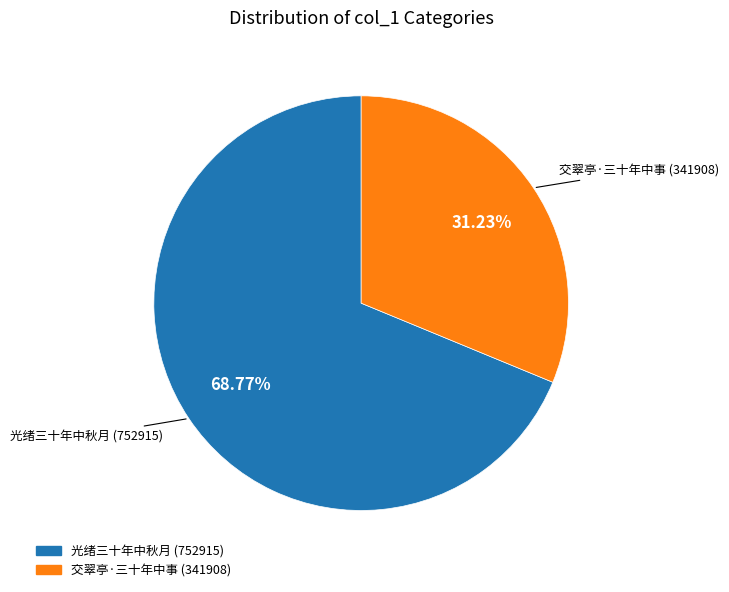

How many segments does this pie chart have?

2